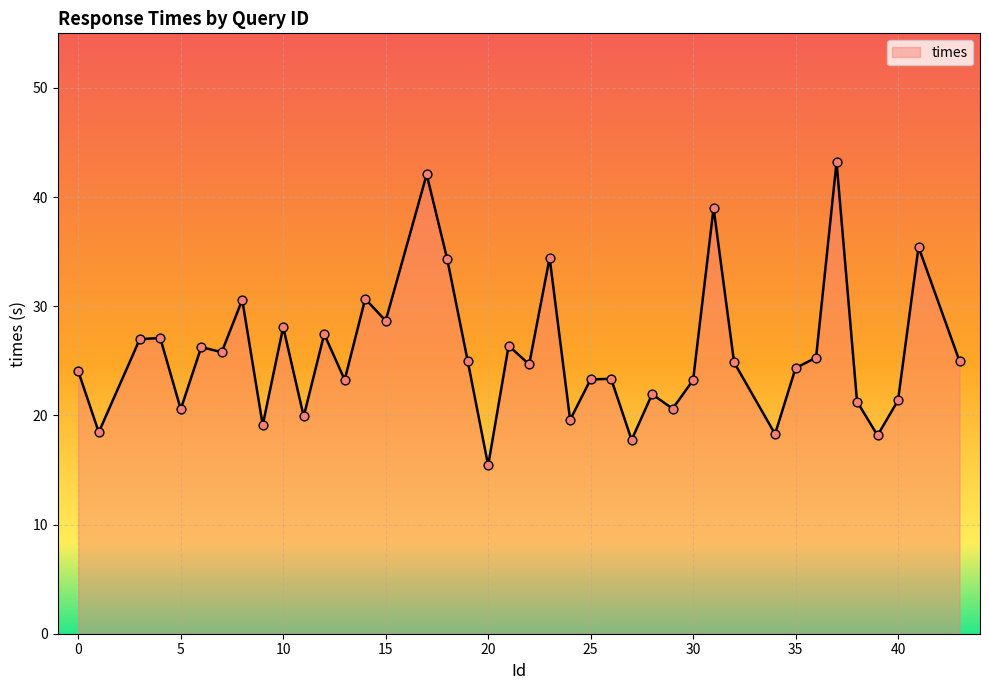

What is the maximum value shown in the chart?

43.2